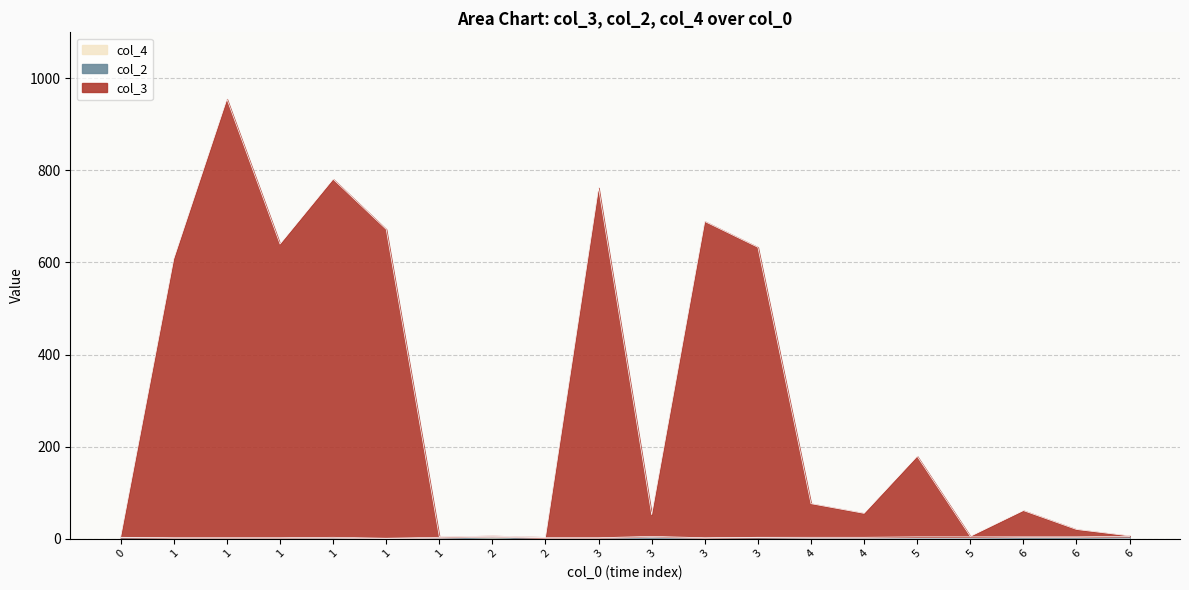

Does the chart display data point markers on the line(s)?

No